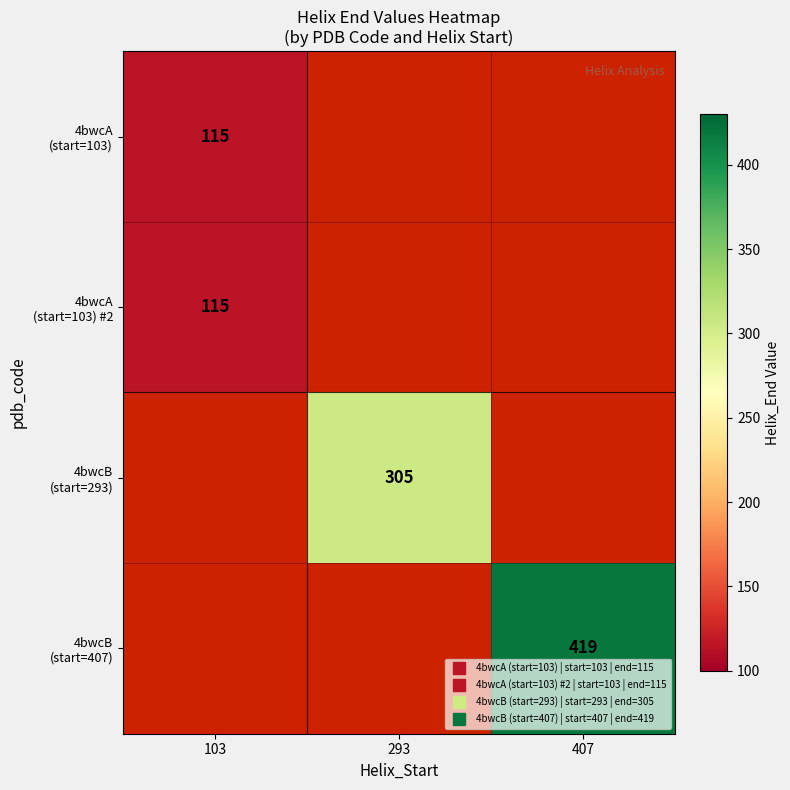

How many distinct data groups are displayed?

4